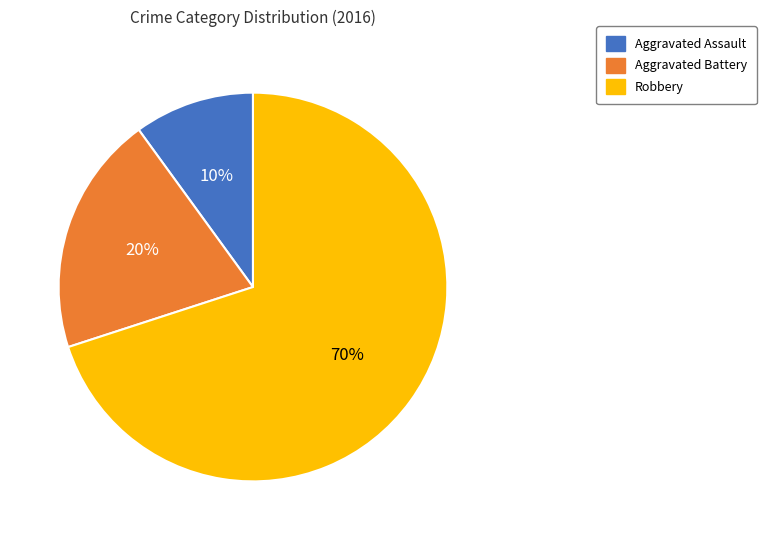

Is it true that Aggravated Assault is 10% of the pie?

True